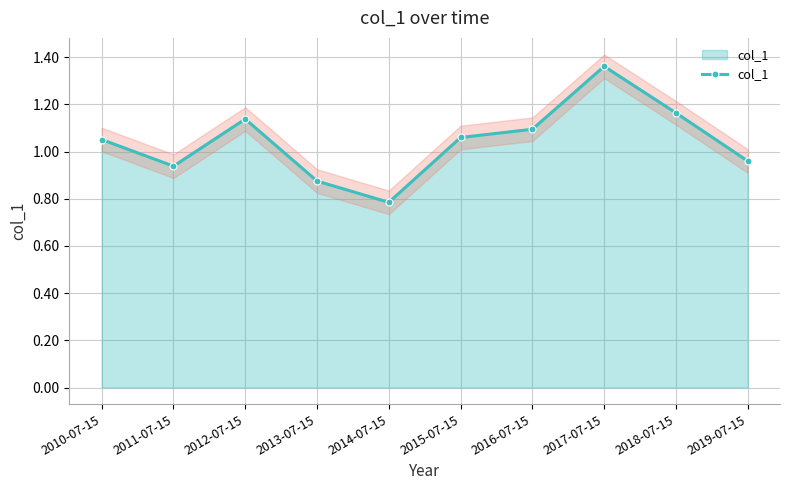

List the labels in order of value, largest first.

2017-07-15, 2018-07-15, 2012-07-15, 2016-07-15, 2015-07-15, 2010-07-15, 2019-07-15, 2011-07-15, 2013-07-15, 2014-07-15